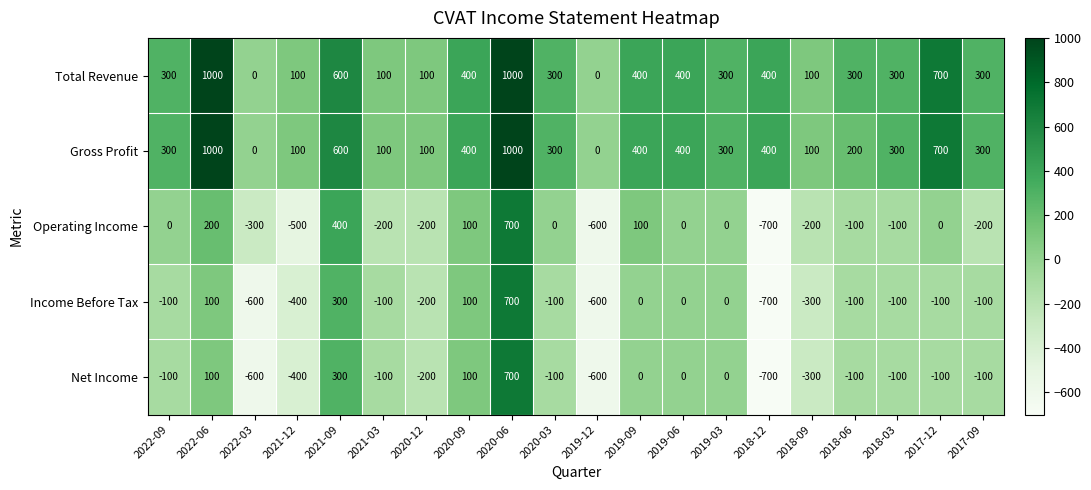

What is the minimum value for Income Before Tax?

-700